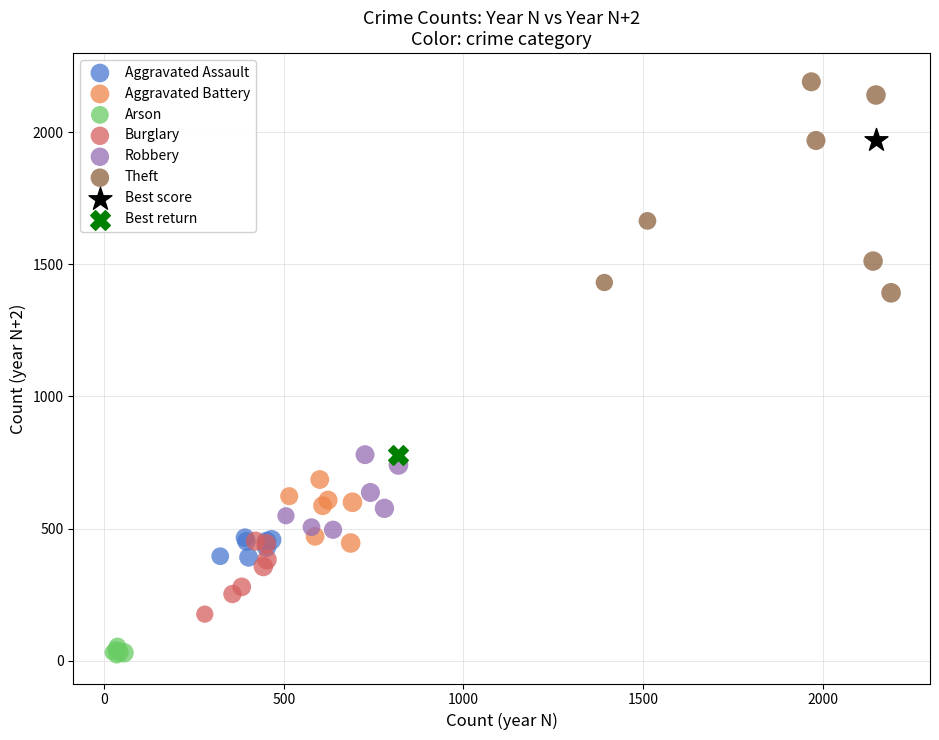

What are all the series names shown in the legend?

Aggravated Assault, Aggravated Battery, Arson, Burglary, Robbery, Theft, Best score, Best return